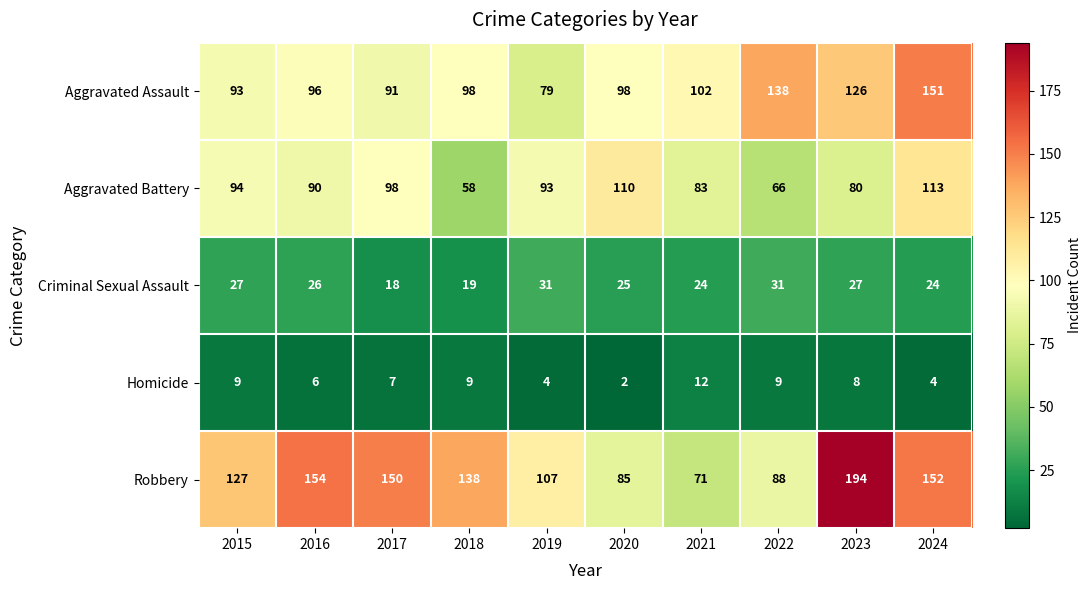

Which series has the largest total across all categories?

Robbery